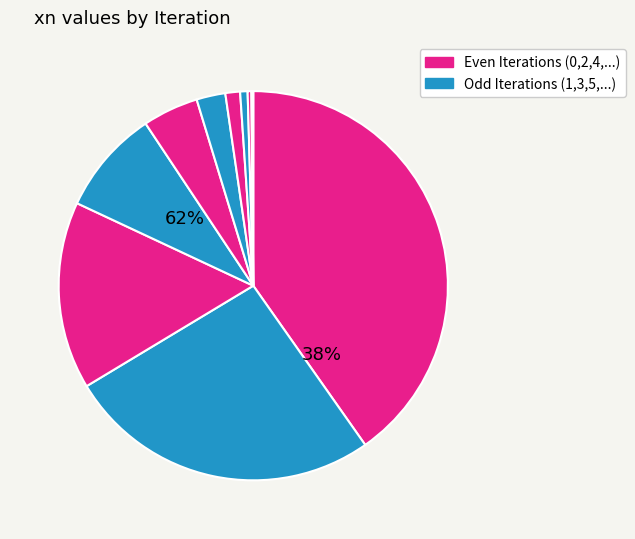

Is it true that 6 is 1% of the pie?

True